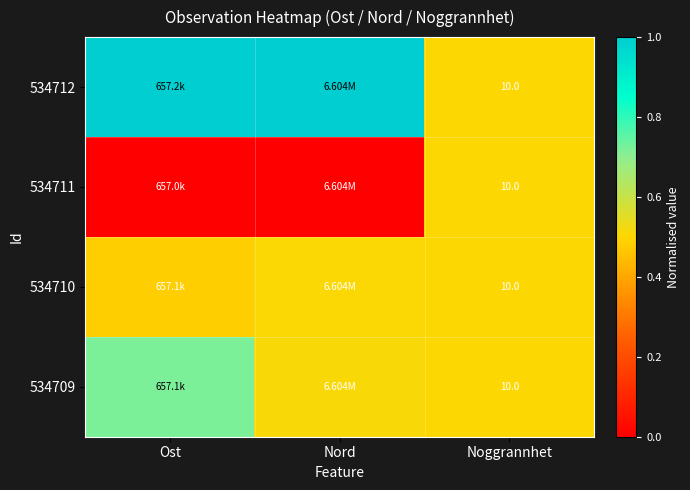

True or false: 534709 has a value of 0.5 at Nord.

True